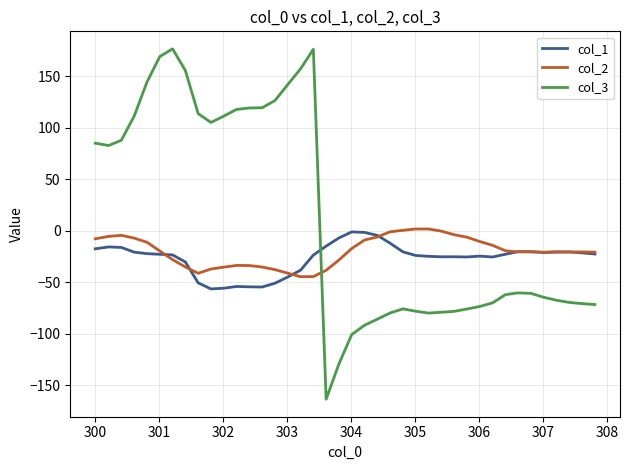

What is the lowest value of the col_2 series?

-44.4